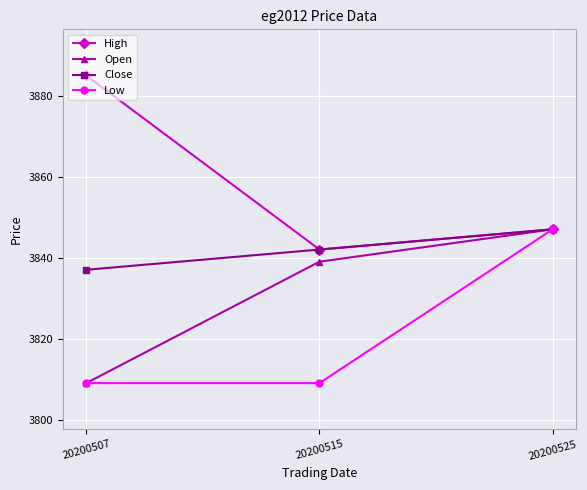

Reading left to right, what are all the values shown in this chart?

High: 20200507=3885	20200515=3842	20200525=3847
Open: 20200507=3809	20200515=3839	20200525=3847
Close: 20200507=3837	20200515=3842	20200525=3847
Low: 20200507=3809	20200515=3809	20200525=3847